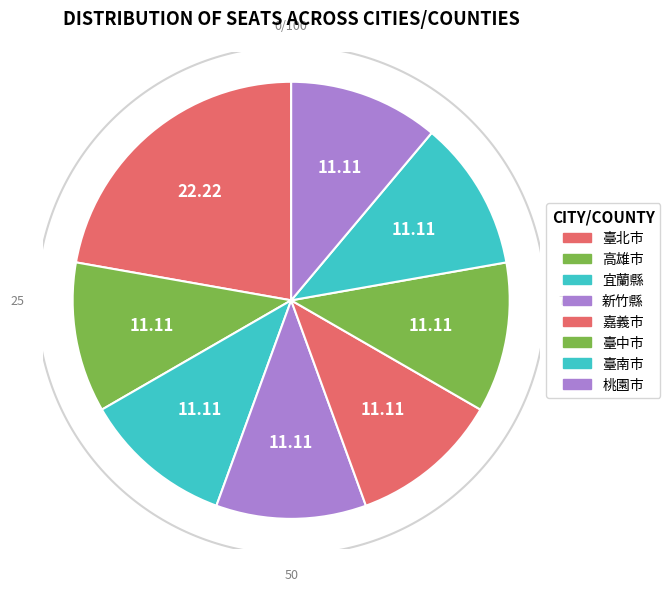

How many slices are in this pie chart?

8